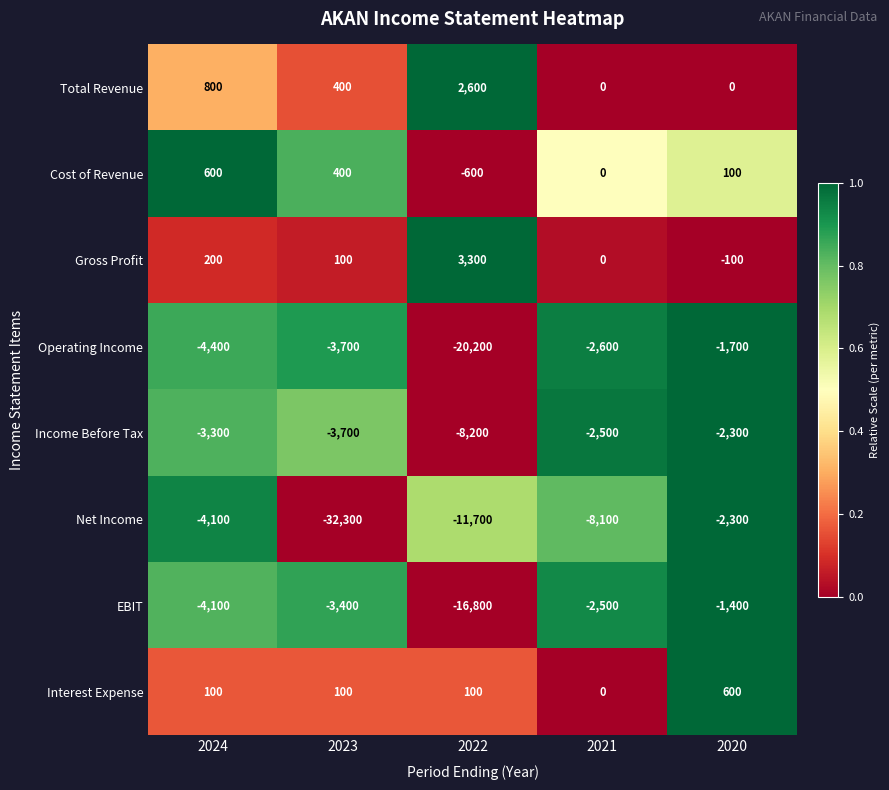

The value of Gross Profit at 2024 is 200. True or false?

True